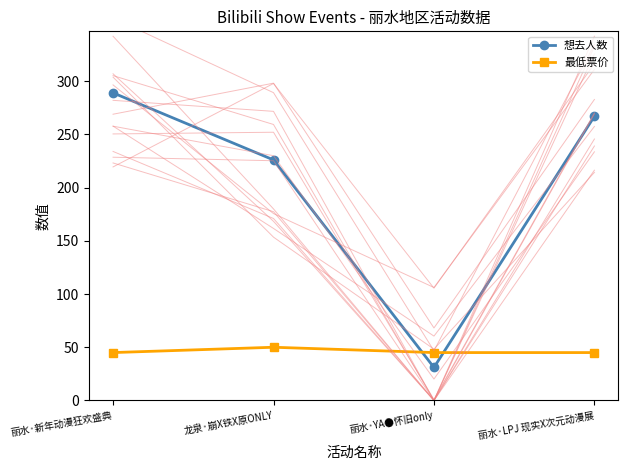

At how many categories does at least one series exceed 219?

3